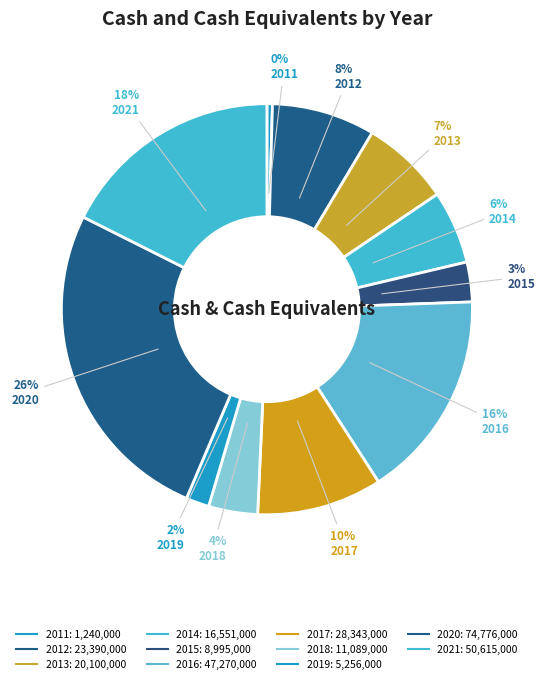

How many segments does this pie chart have?

11